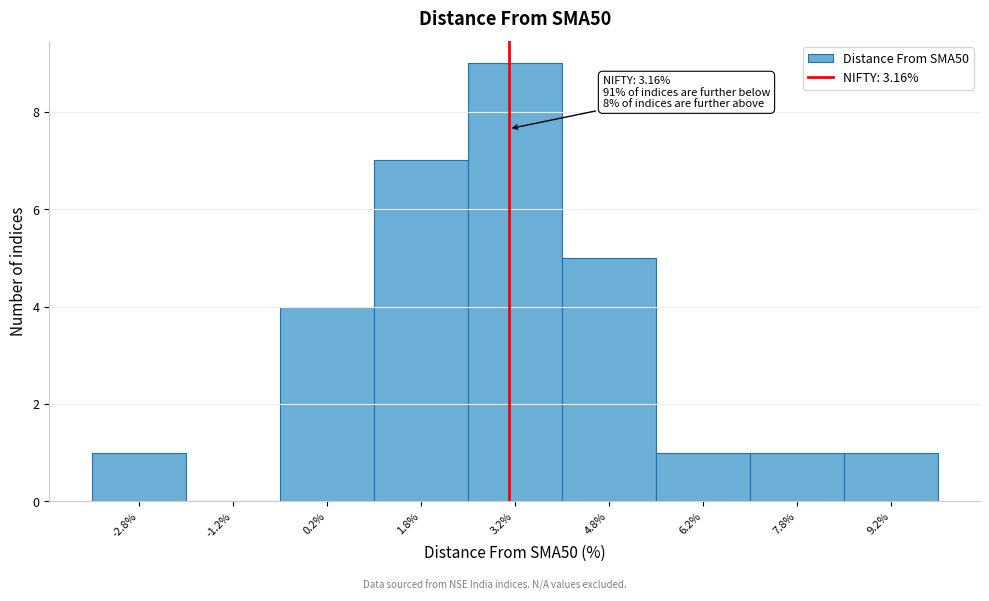

Over which range of the x-axis is the bar tallest?

2.5 to 4.0